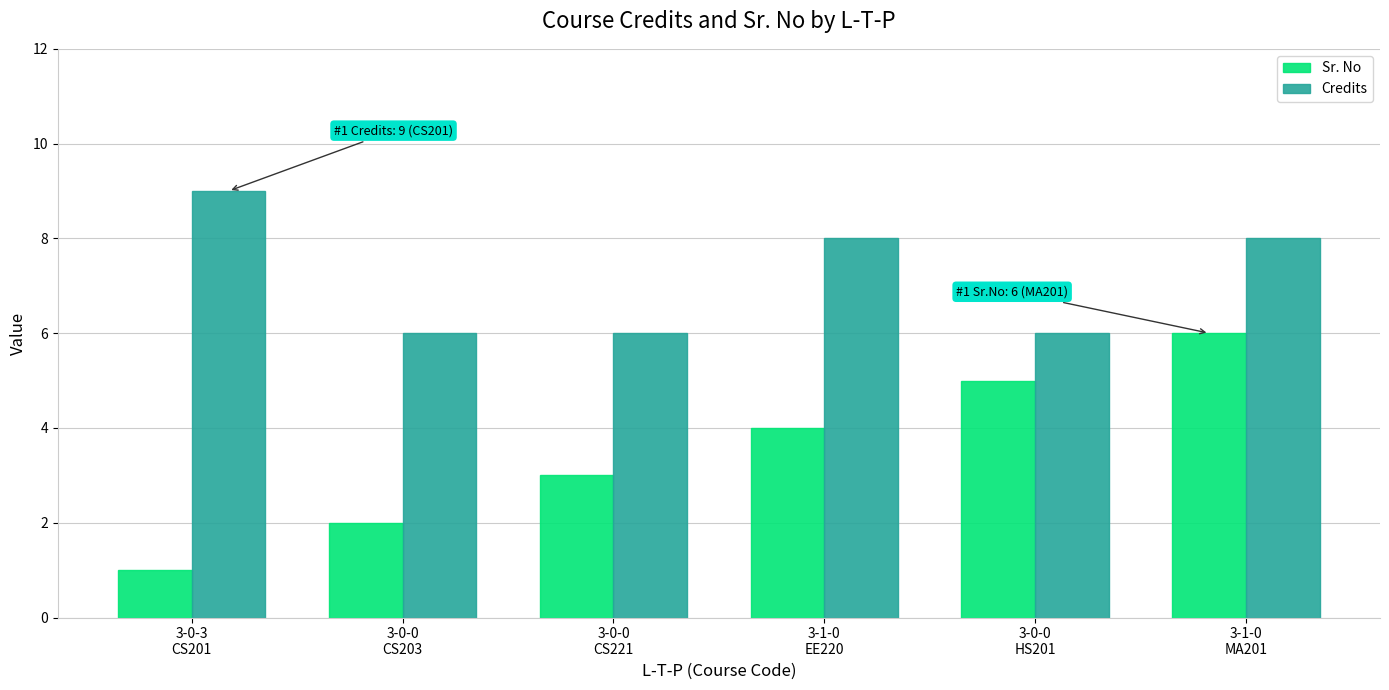

Rank the series by their average value, from lowest to highest.

Sr. No, Credits